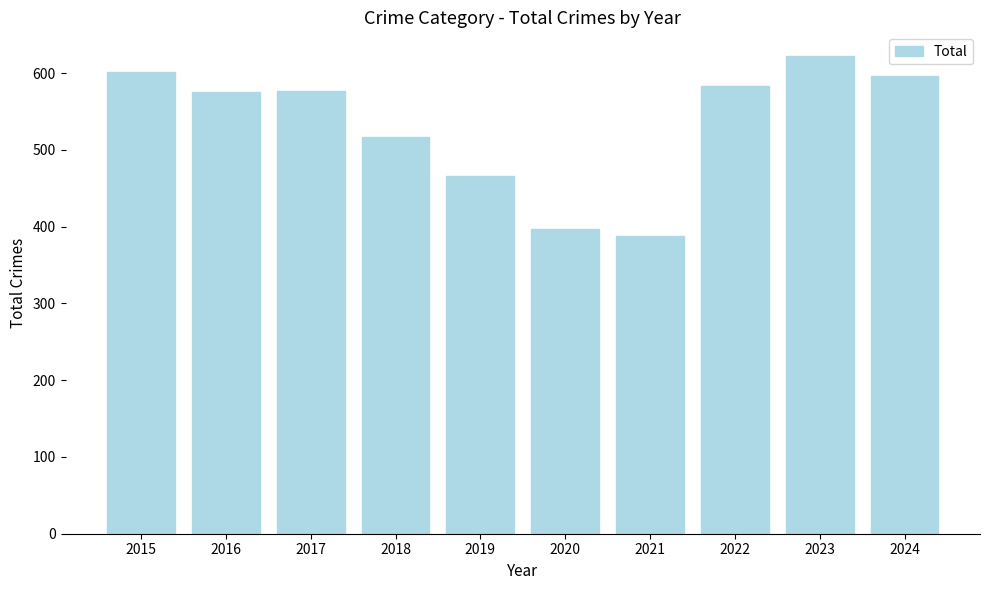

Approximately how many times larger is the value at 2023 compared to 2024?

1.0